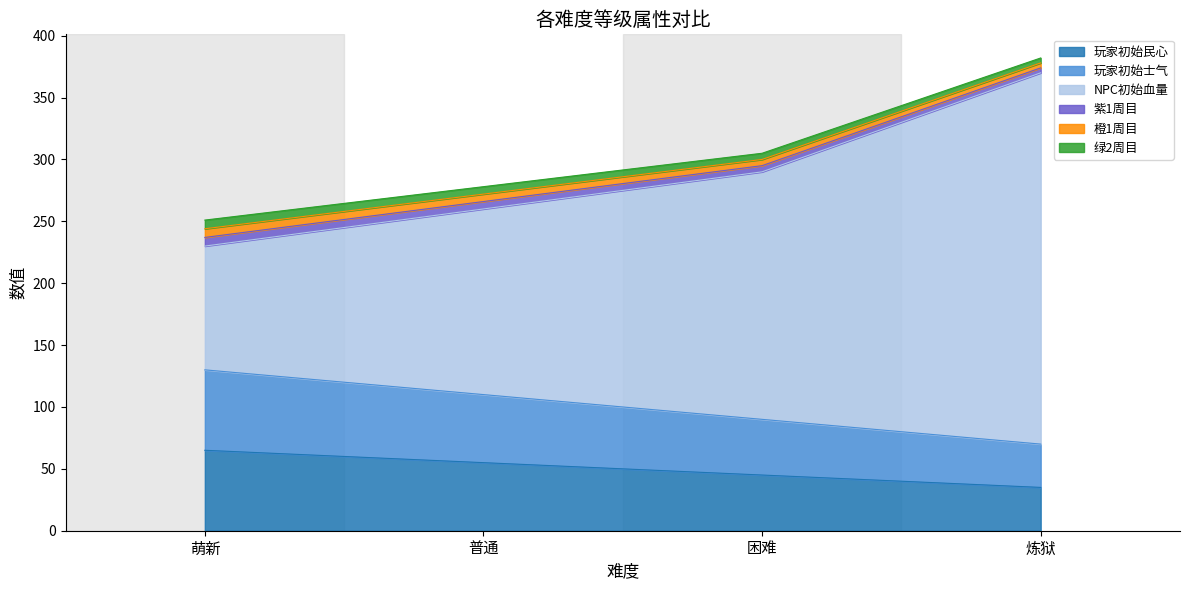

How many lines are shown in the chart?

6